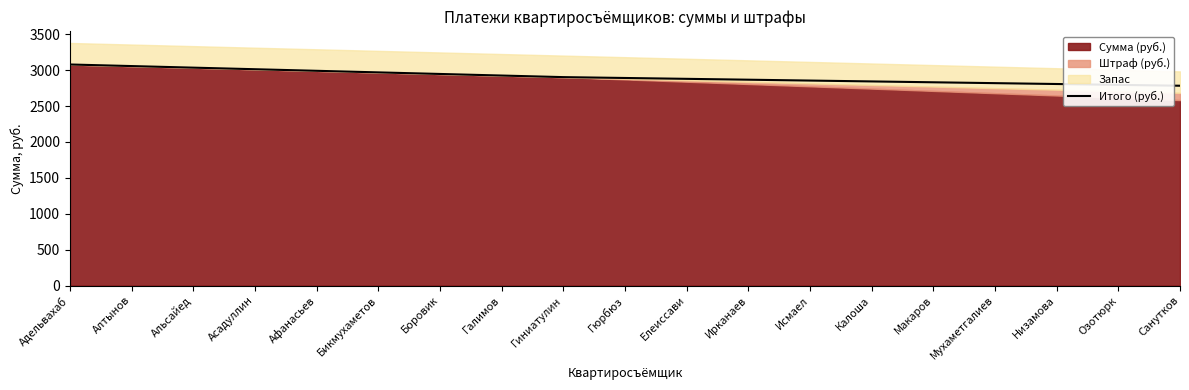

What is the change in value from Бикмухаметов to Боровик?

-22